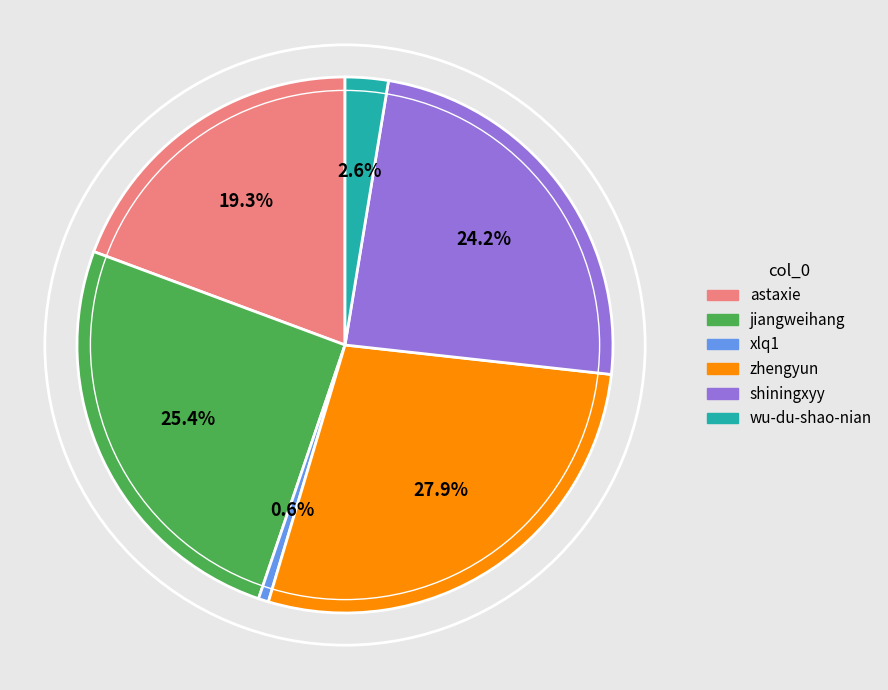

To the nearest percent, what is the difference between the astaxie and shiningxyy slice percentages?

5%